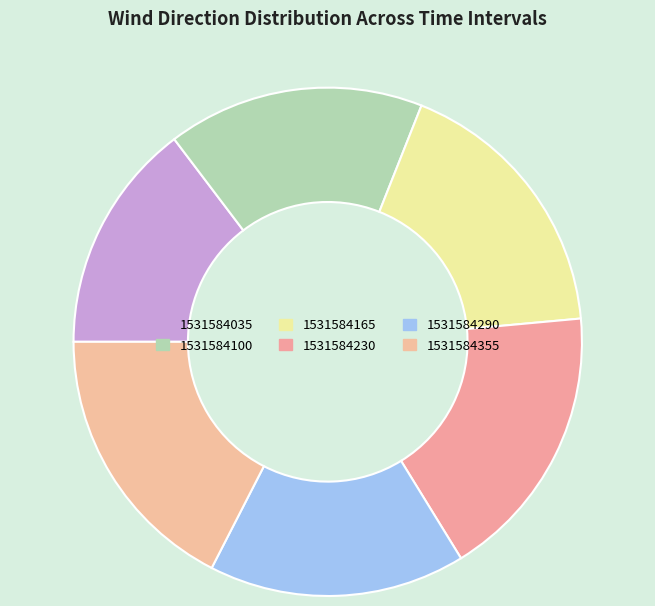

To the nearest percent, what is the combined percentage of 1531584165 and 1531584355?

35%